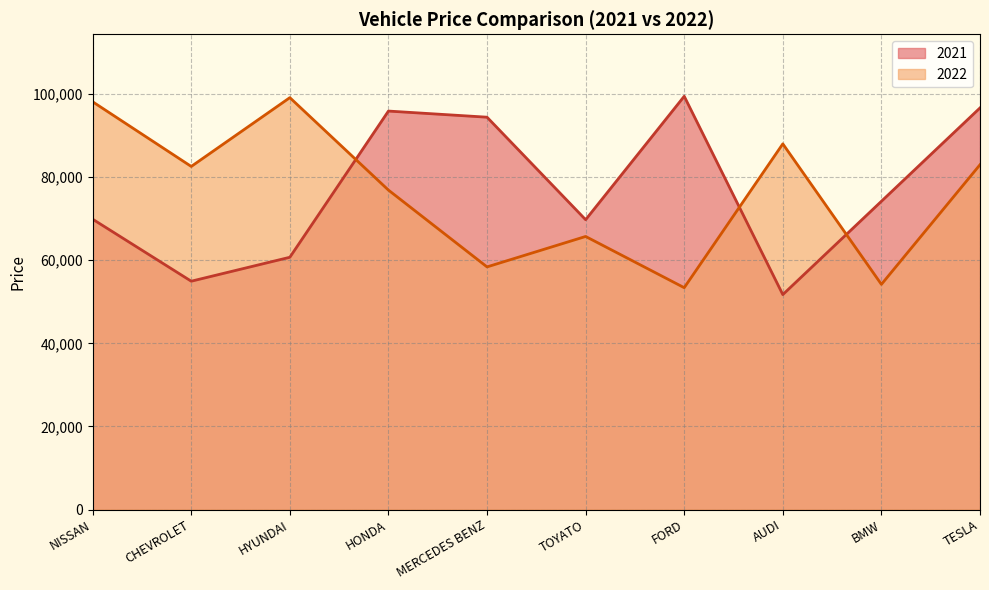

At which category does 2022 reach its first local valley?

CHEVROLET